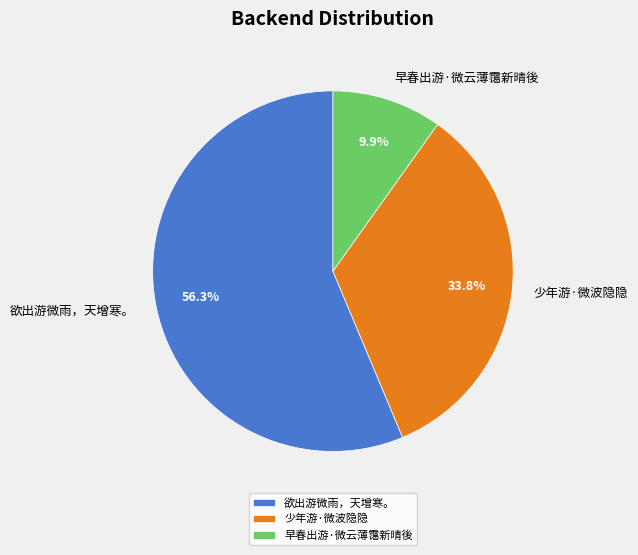

Rank the categories by value from lowest to highest.

早春出游·微云薄霭新晴後, 少年游·微波隐隐, 欲出游微雨，天增寒。